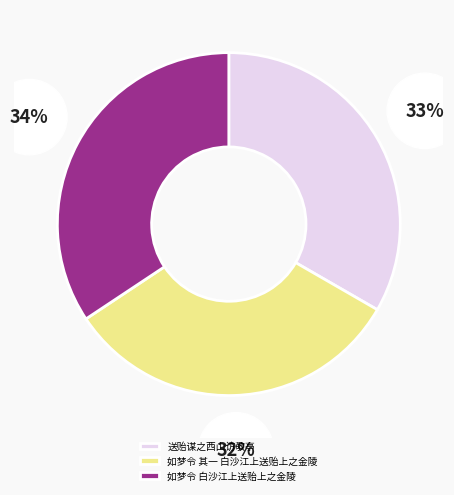

Which category has the biggest portion of the pie?

如梦令 白沙江上送贻上之金陵